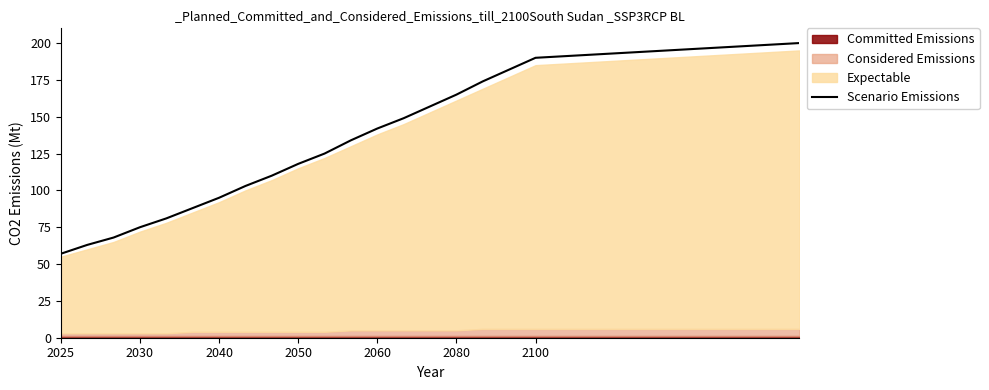

The Scenario Emissions series shows 149 at 2040. True or false?

False